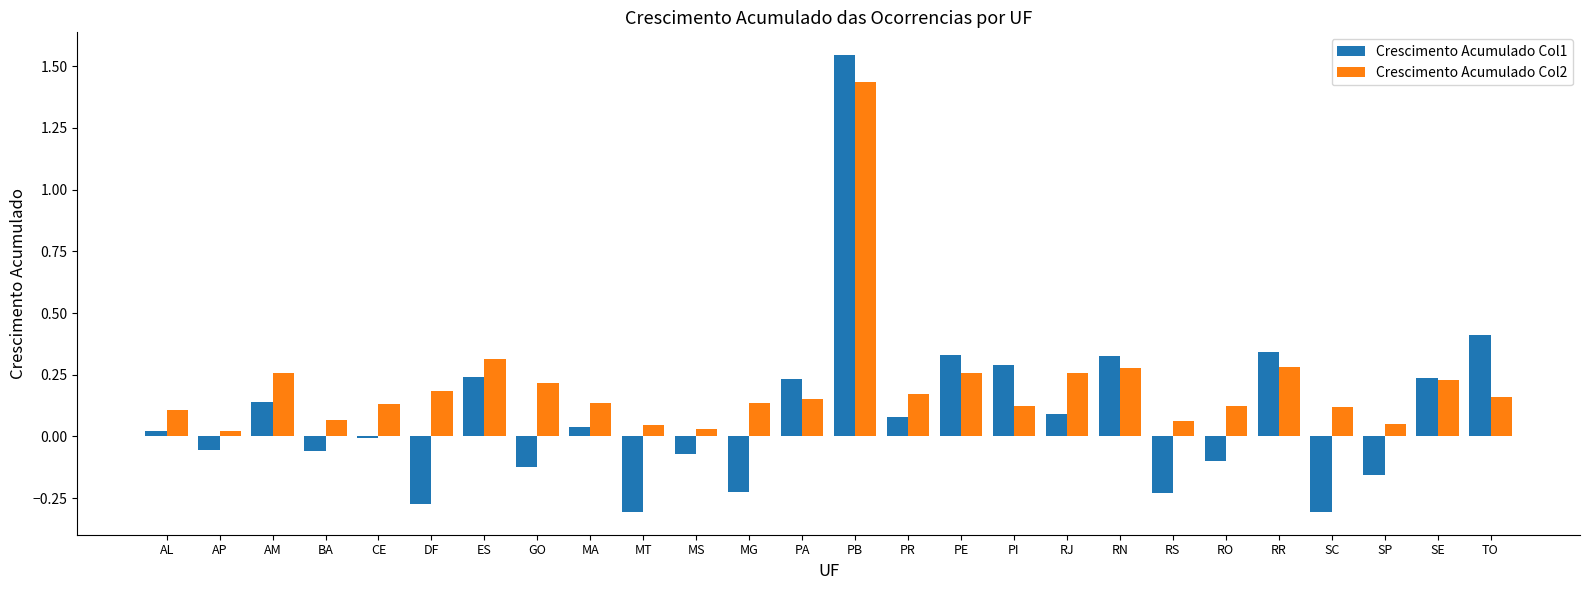

What is the sum of the Crescimento Acumulado Col2 values at AM and MA?

0.4